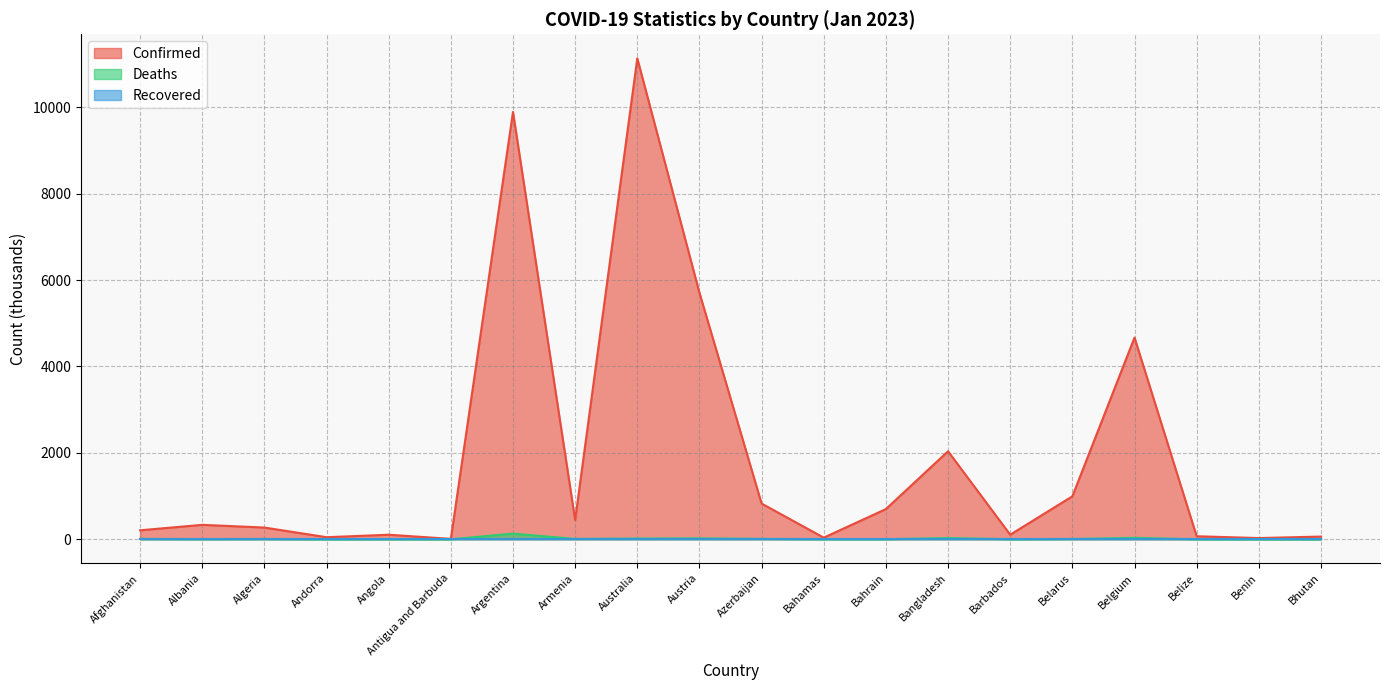

Which series has the widest spread of values?

Confirmed